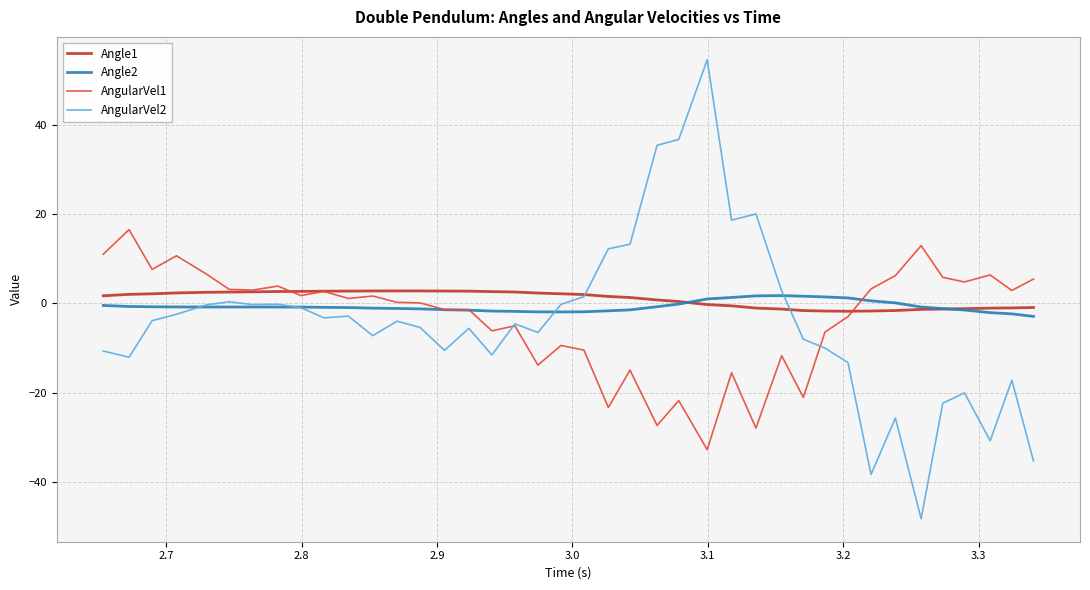

Which series has the widest spread of values?

AngularVel2